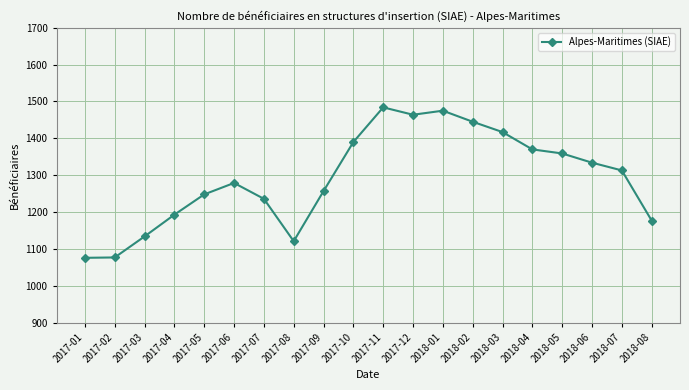

How many data points does each series have?

20